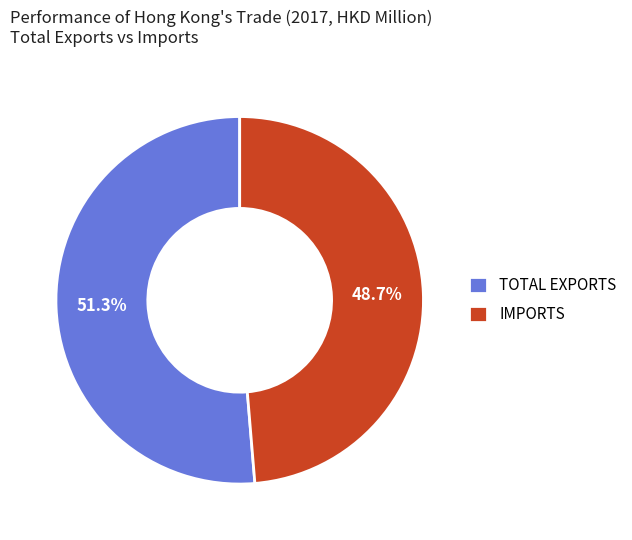

What is the ratio of the value at TOTAL EXPORTS to the value at IMPORTS?

1.1